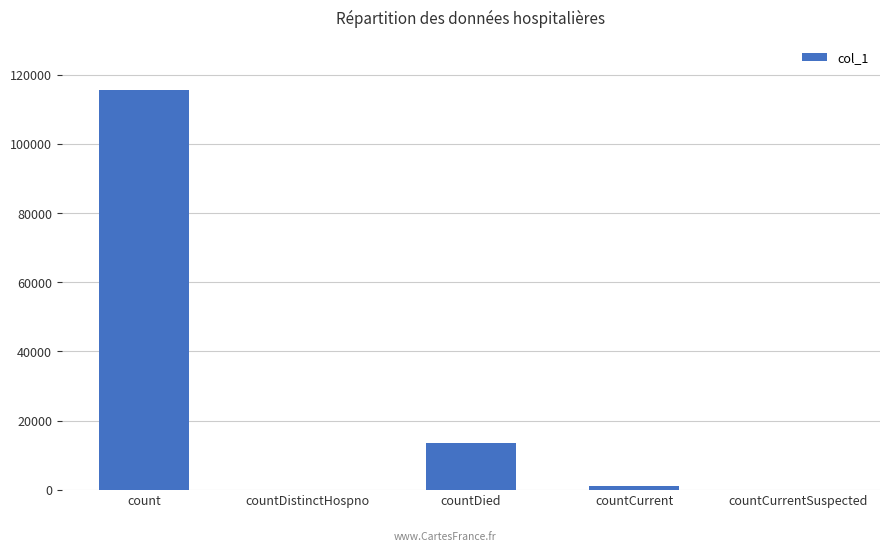

The chart shows a value of 5032 at countDied. True or false?

False